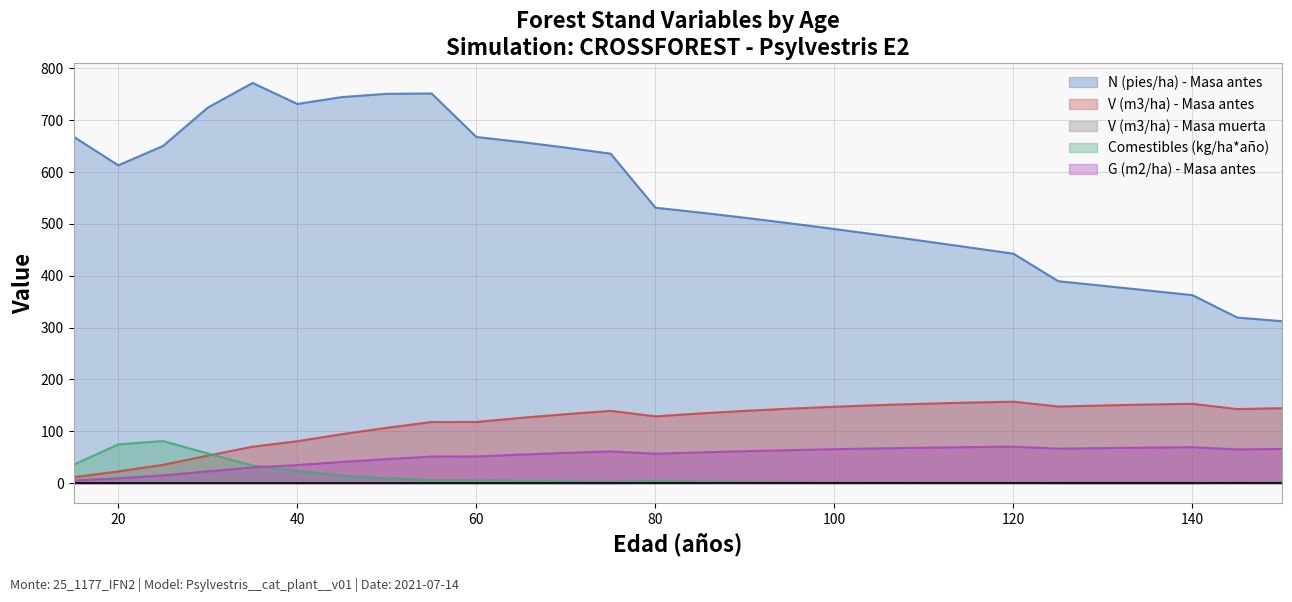

Reading left to right, transcribe all the data shown in this chart.

N (pies/ha) - Masa antes: 15=668.5	20=613.2	25=650.6	30=724.6	35=772.1	40=731.6	45=744.9	50=751.1	55=751.7	60=667.8	65=658.1	70=647.4	75=635.6	80=531.5	85=522.0	90=512.0	95=501.4	100=490.3	105=478.8	110=467.0	115=454.9	120=442.7	125=389.7	130=380.8	135=371.8	140=362.7	145=319.5	150=312.5
V (m3/ha) - Masa antes: 15=11.4	20=22.6	25=35.3	30=53.1	35=70.3	40=80.9	45=94.5	50=106.8	55=117.9	60=118.1	65=126.0	70=133.1	75=139.4	80=128.9	85=134.5	90=139.4	95=143.7	100=147.4	105=150.6	110=153.2	115=155.4	120=157.2	125=147.8	130=149.9	135=151.7	140=153.1	145=142.9	150=144.6
V (m3/ha) - Masa muerta: 15=0.0	20=0.0	25=0.0	30=0.0	35=0.0	40=0.1	45=0.0	50=0.0	55=0.1	60=0.1	65=0.1	70=0.1	75=0.1	80=0.5	85=0.6	90=0.7	95=0.8	100=0.8	105=0.9	110=0.9	115=1.0	120=1.0	125=0.1	130=0.1	135=0.1	140=0.1	145=1.3	150=1.4
Comestibles (kg/ha*año): 15=35.5	20=74.9	25=81.2	30=57.4	35=34.1	40=23.8	45=14.7	50=9.4	55=6.2	60=6.2	65=4.6	70=3.5	75=2.8	80=4.0	85=3.2	90=2.7	95=2.2	100=1.9	105=1.7	110=1.5	115=1.4	120=1.3	125=1.8	130=1.6	135=1.5	140=1.4	145=2.0	150=1.9
G (m2/ha) - Masa antes: 15=4.9	20=9.4	25=14.9	30=22.7	35=30.3	40=35.0	45=40.9	50=46.4	55=51.4	60=51.5	65=55.1	70=58.4	75=61.3	80=56.8	85=59.4	90=61.7	95=63.8	100=65.5	105=67.1	110=68.4	115=69.6	120=70.5	125=66.5	130=67.6	135=68.6	140=69.4	145=65.0	150=66.0